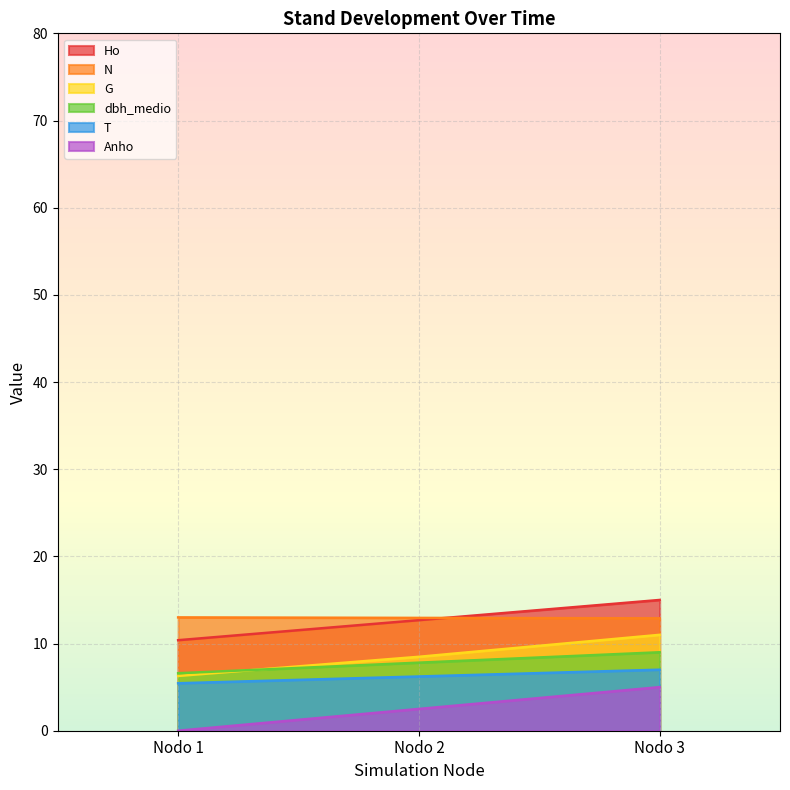

What is the difference between the maximum and minimum values in the Ho series?

4.6